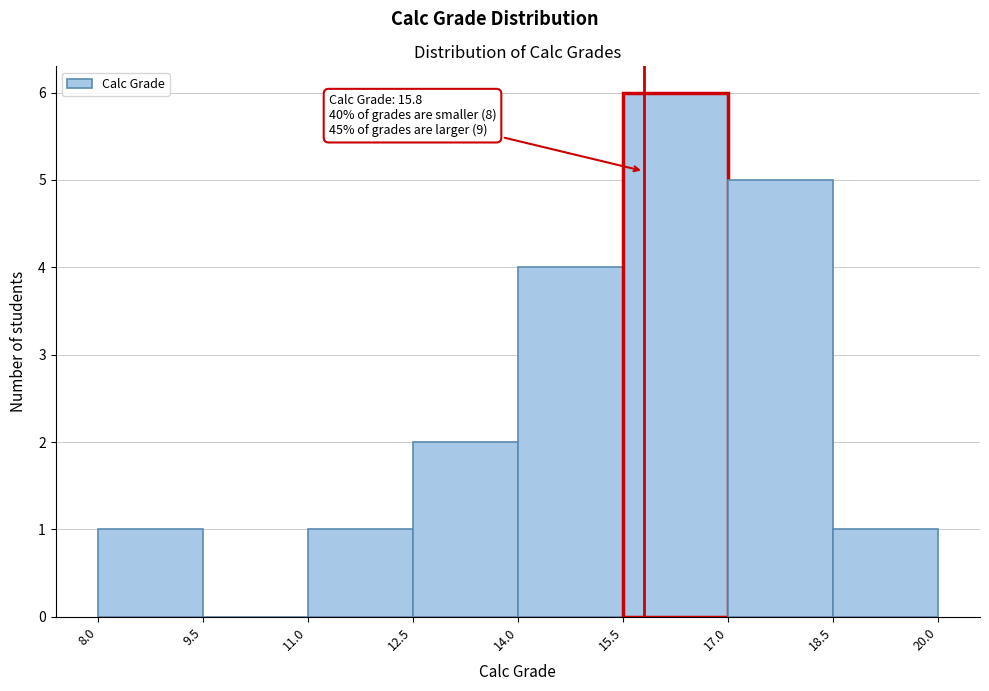

Which range on the x-axis has the tallest bar?

15.5 to 17.0